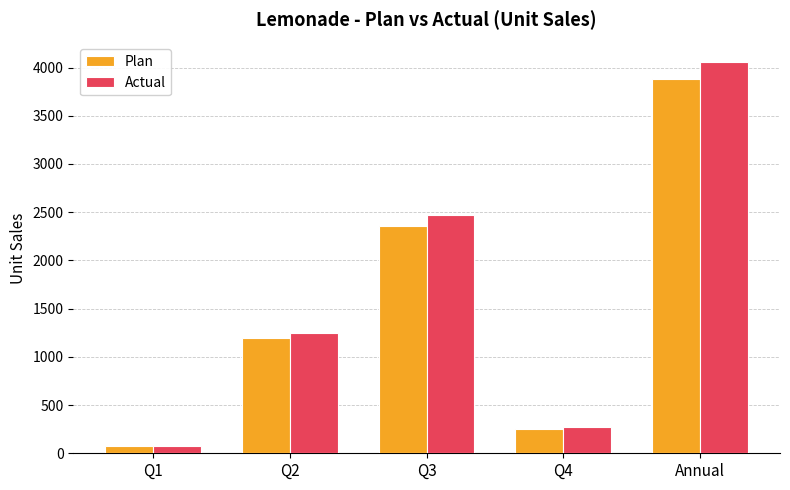

What is the approximate value of Actual at Q2?

1244.0